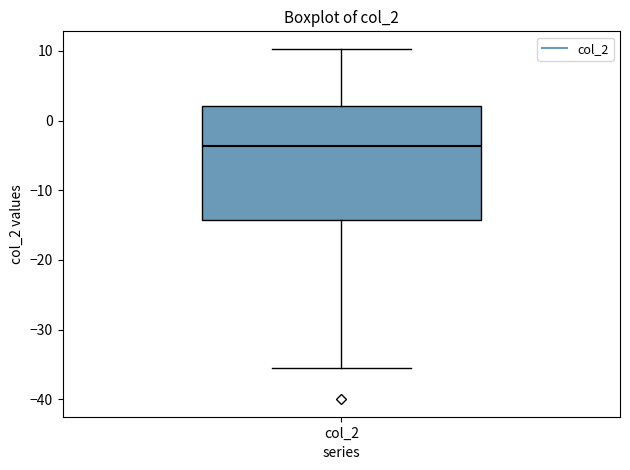

Where does the median line of the box for col_2 sit on the y-axis? The values are not printed on the chart, so give them approximately, as read against the axis.

-4